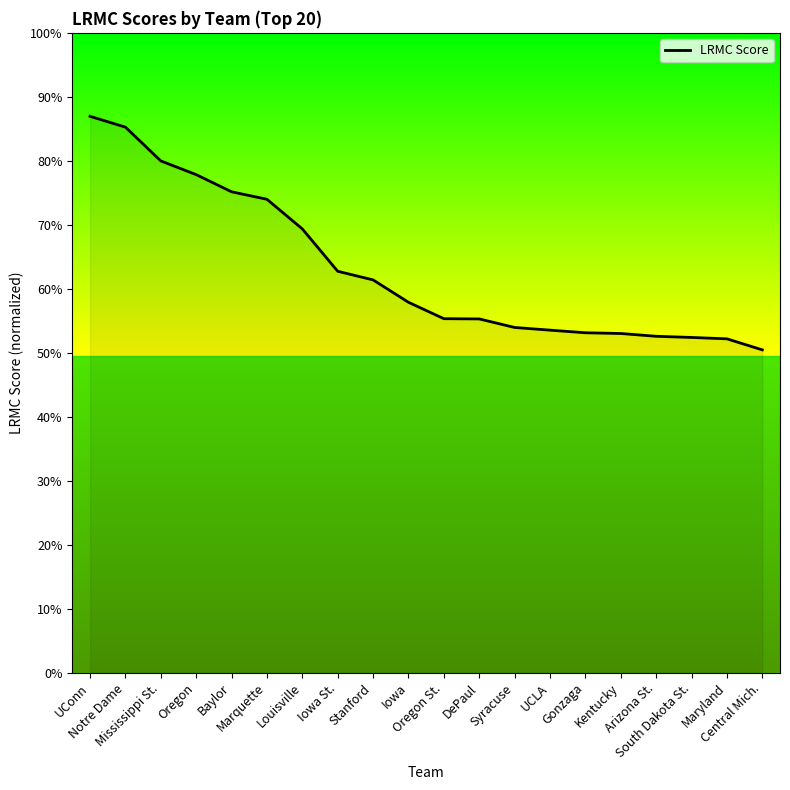

At which label is the value closest to 0?

Central Mich.